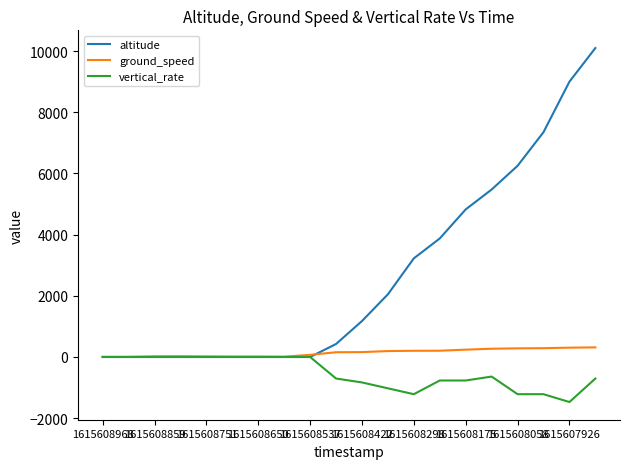

Which series has the largest range (max minus min)?

altitude